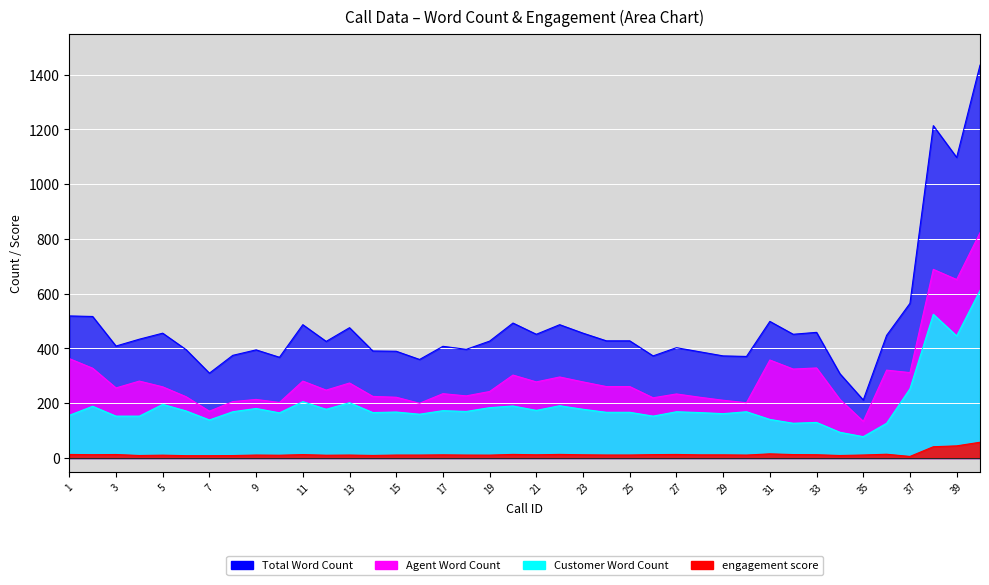

Reading left to right, transcribe all the data shown in this chart.

Total Word Count: 519.0	517.0	409.0	434.0	456.0	396.0	310.0	375.0	395.0	368.0	487.0	426.0	476.0	391.0	390.0	360.0	408.0	397.0	427.0	493.0	452.0	487.0	456.0	428.0	428.0	373.0	403.0	388.0	373.0	371.0	499.0	452.0	459.0	308.0	212.0	448.0	565.0	1214.0	1098.0	1435.0
Agent Word Count: 363.0	328.0	256.0	281.0	260.0	224.0	171.0	206.0	214.0	203.0	281.0	248.0	274.0	225.0	222.0	200.0	235.0	227.0	243.0	303.0	278.0	296.0	278.0	261.0	261.0	220.0	234.0	222.0	211.0	202.0	358.0	325.0	329.0	214.0	134.0	321.0	312.0	689.0	652.0	823.0
Customer Word Count: 156.0	189.0	153.0	153.0	196.0	172.0	139.0	169.0	181.0	165.0	206.0	178.0	202.0	166.0	168.0	160.0	173.0	170.0	184.0	190.0	174.0	191.0	178.0	167.0	167.0	153.0	169.0	166.0	162.0	169.0	141.0	127.0	130.0	94.0	78.0	127.0	253.0	525.0	446.0	612.0
engagement score: 13.0	12.2	12.8	9.2	10.4	8.6	8.6	9.0	10.8	10.2	12.4	10.2	10.8	9.4	10.8	10.8	11.6	10.8	10.6	13.2	11.8	13.2	11.8	11.0	11.0	12.4	13.0	11.6	11.6	10.8	15.2	12.6	12.0	9.2	11.0	13.8	5.8	41.2	44.4	57.6